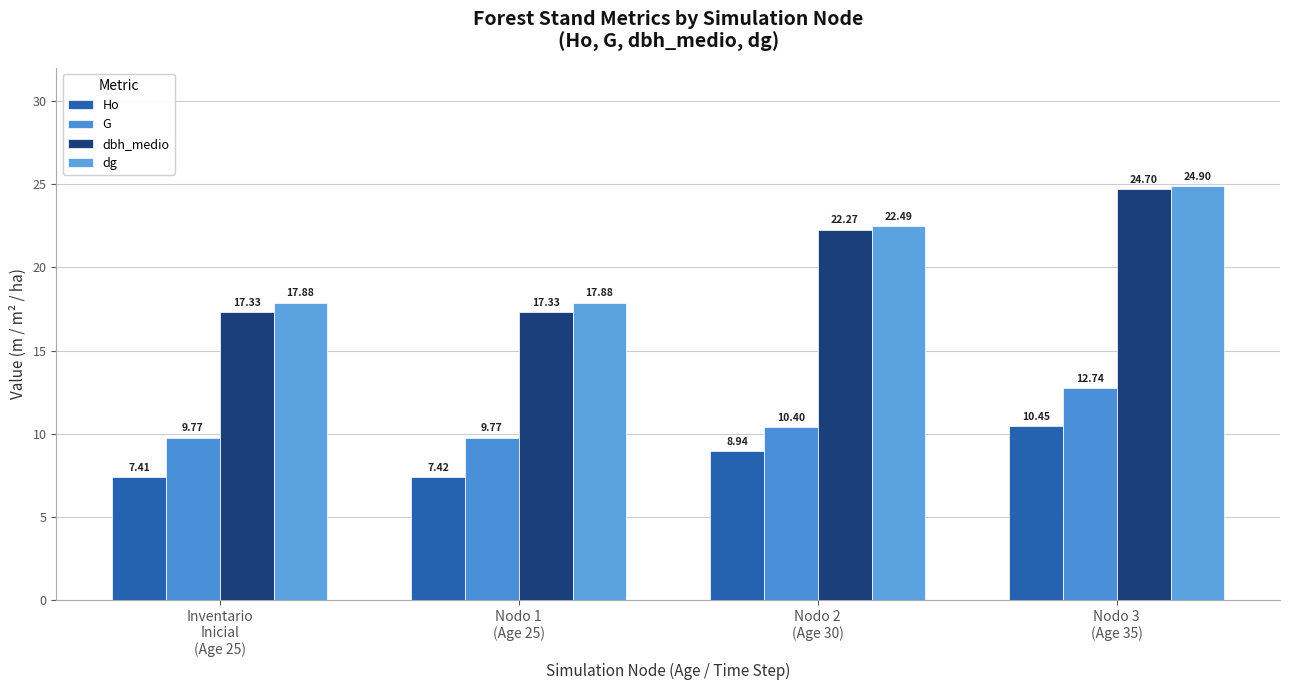

Reading left to right, list all the values displayed in this chart.

Ho: Inventario
Inicial
(Age 25)=7.4	Nodo 1
(Age 25)=7.4	Nodo 2
(Age 30)=8.9	Nodo 3
(Age 35)=10.4
G: Inventario
Inicial
(Age 25)=9.8	Nodo 1
(Age 25)=9.8	Nodo 2
(Age 30)=10.4	Nodo 3
(Age 35)=12.7
dbh_medio: Inventario
Inicial
(Age 25)=17.3	Nodo 1
(Age 25)=17.3	Nodo 2
(Age 30)=22.3	Nodo 3
(Age 35)=24.7
dg: Inventario
Inicial
(Age 25)=17.9	Nodo 1
(Age 25)=17.9	Nodo 2
(Age 30)=22.5	Nodo 3
(Age 35)=24.9